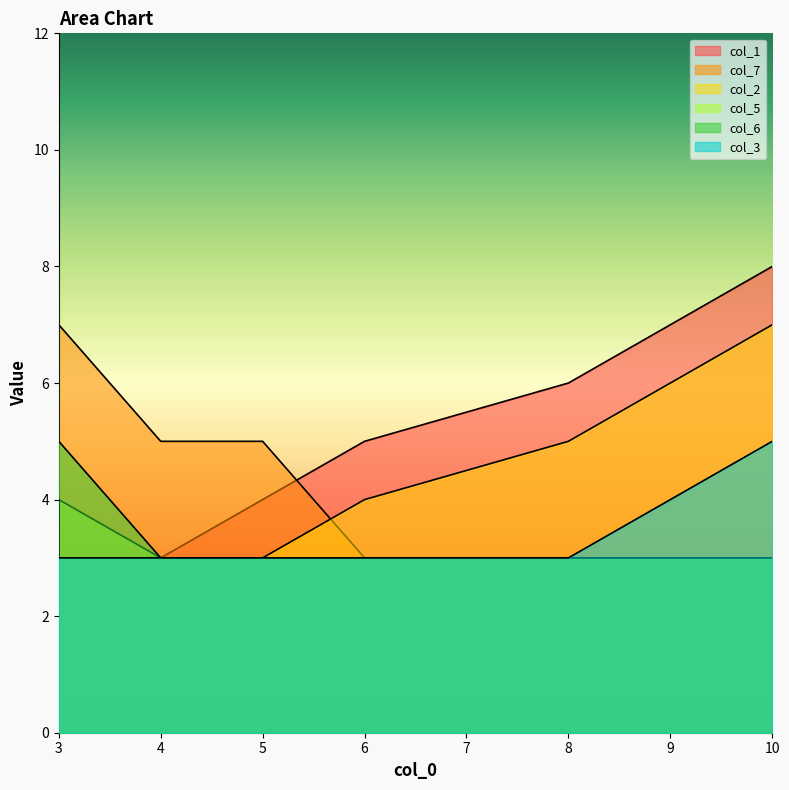

Which series has the largest total across all categories?

col_7